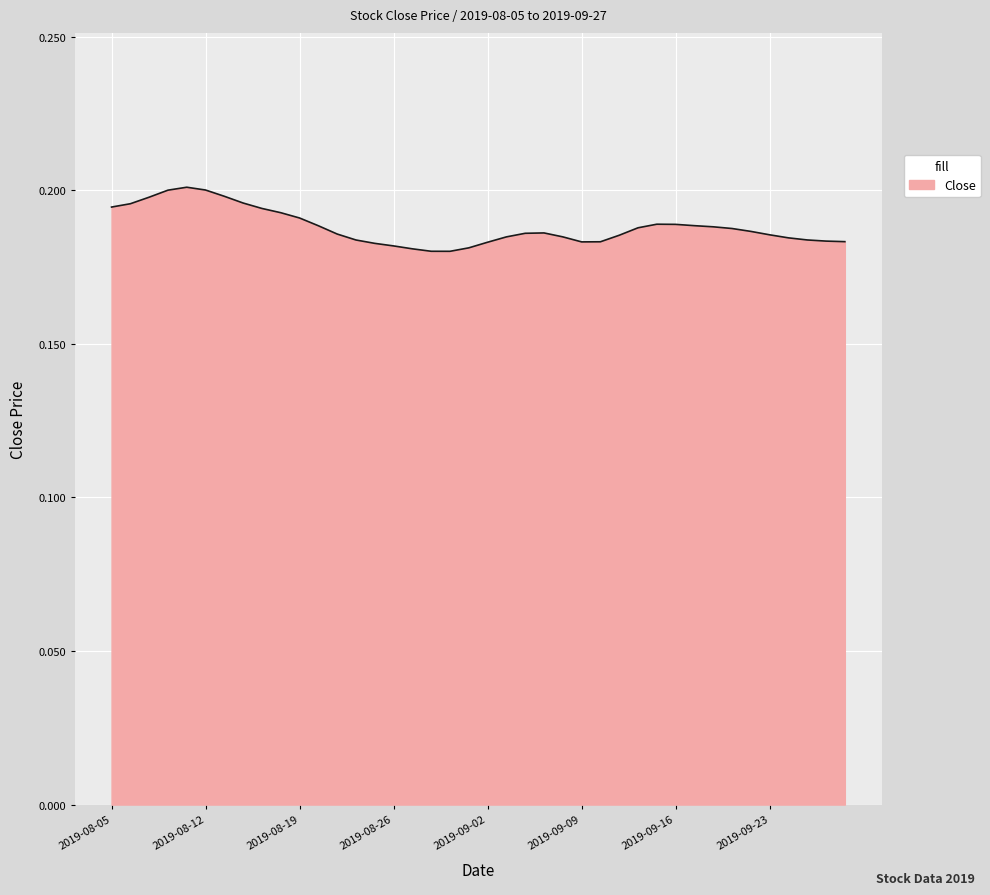

How many lines are shown in the chart?

1